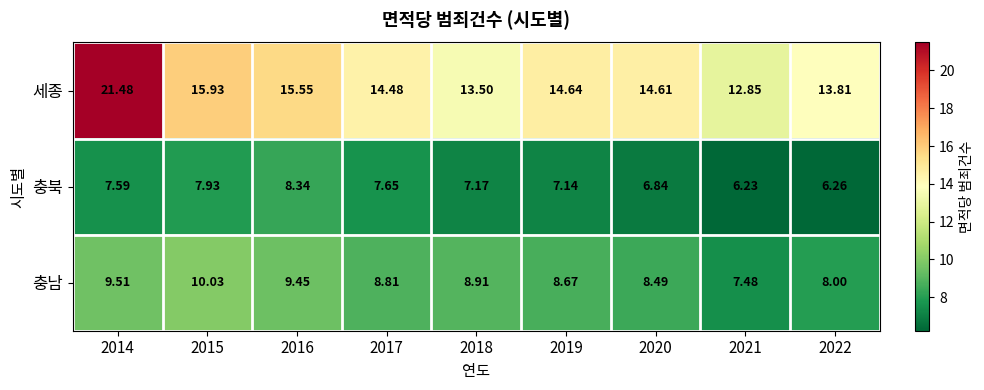

Which series has the largest total across all categories?

세종